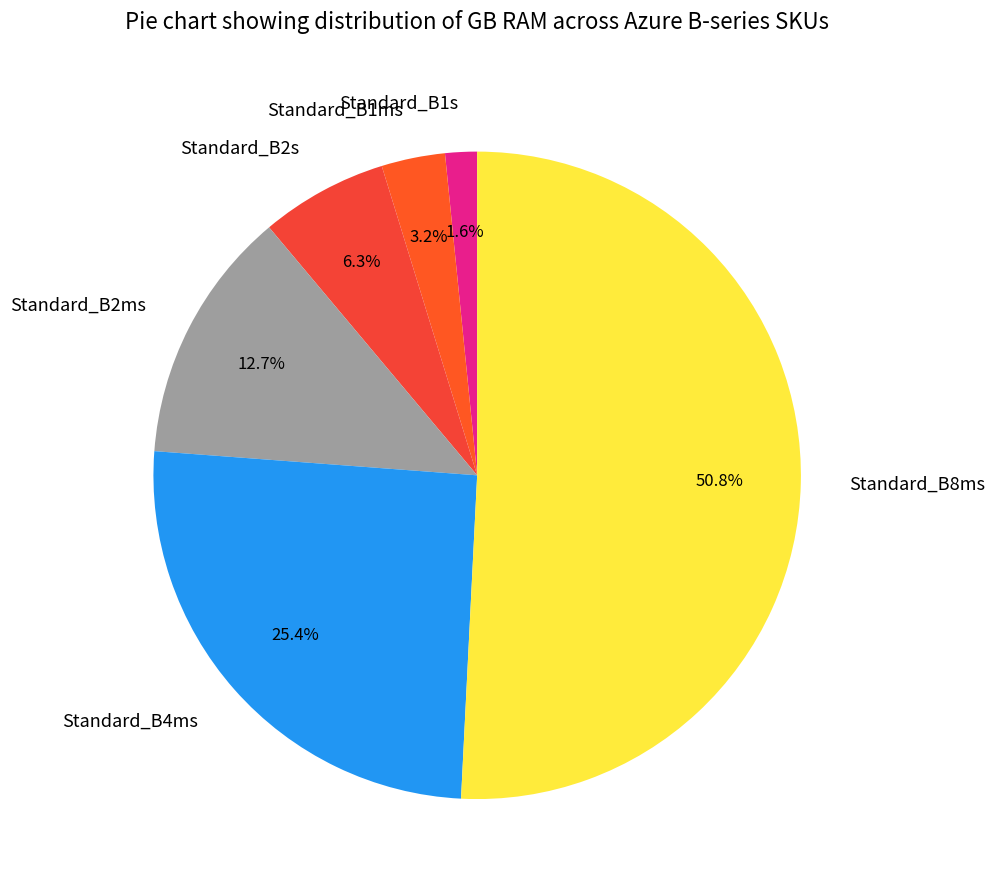

How many slices are in this pie chart?

6